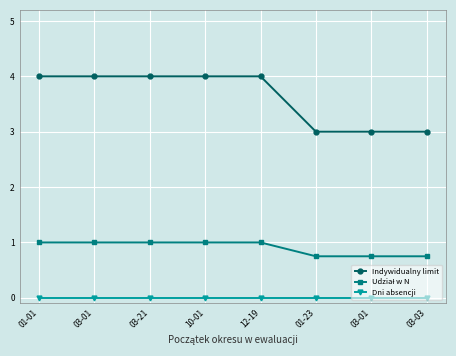

How many lines are shown in the chart?

3